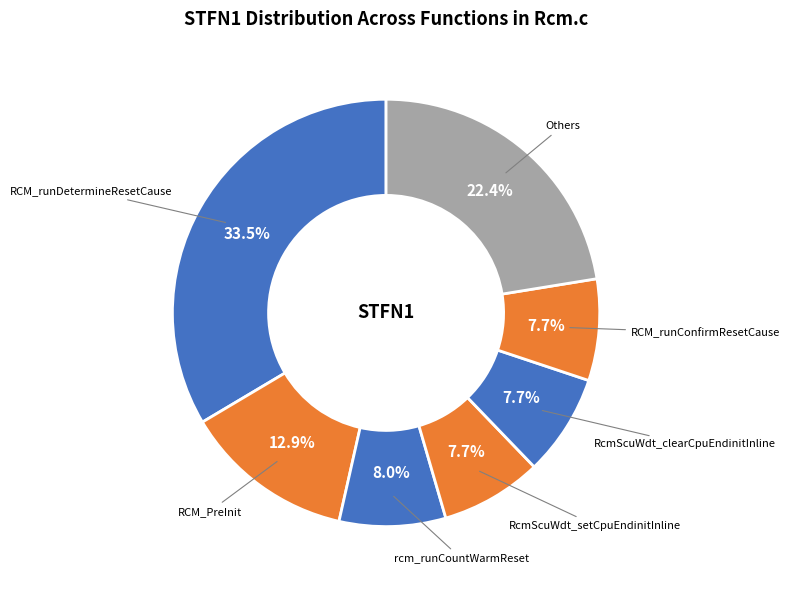

What percentage is NOT represented by RCM_runDetermineResetCause?

66.5%